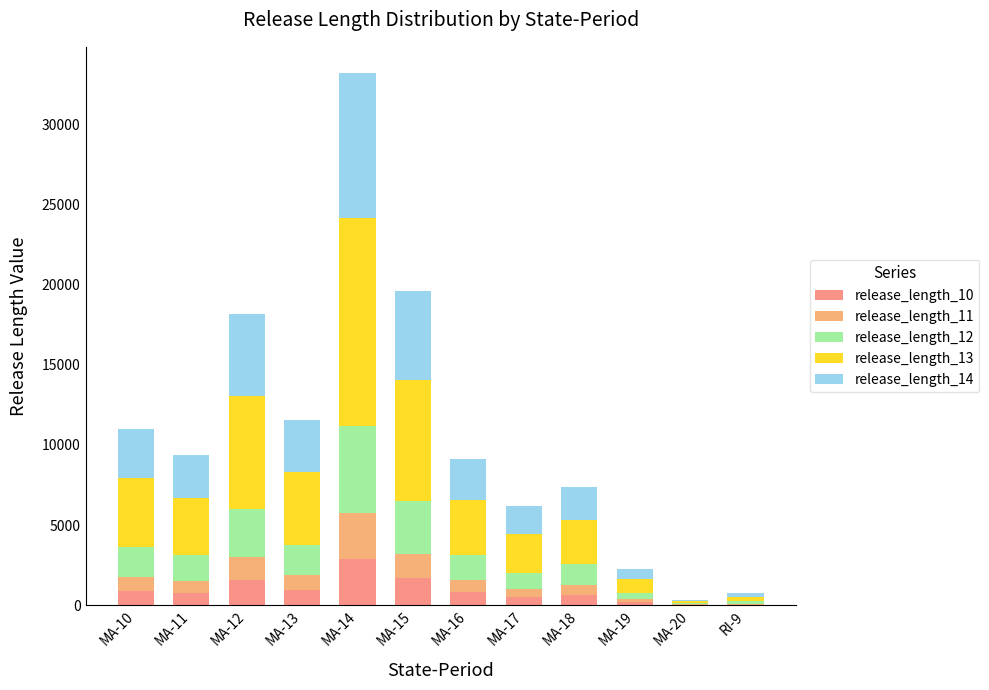

What is the maximum value for release_length_10?

2884.2